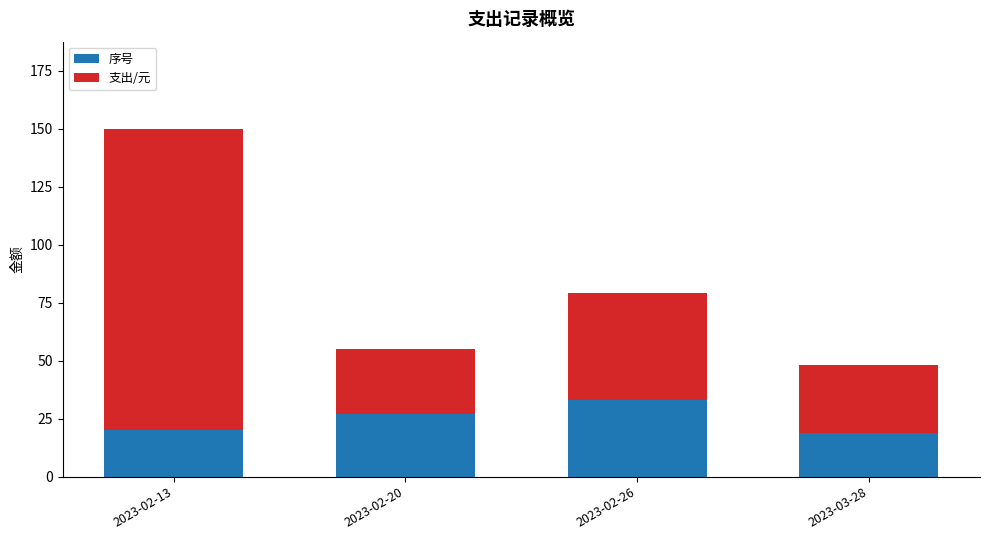

What is the sum of all 序号 values?

99